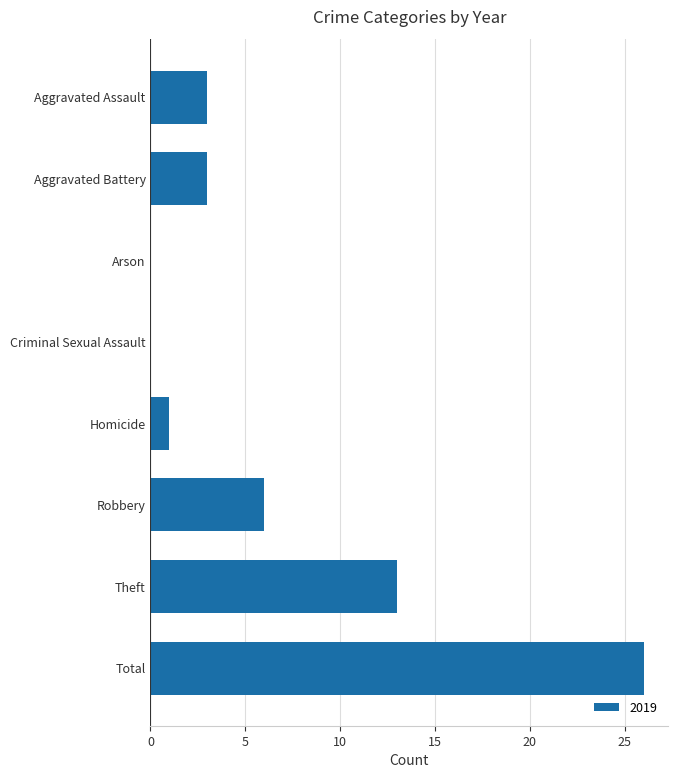

Between Aggravated Battery and Criminal Sexual Assault, which is larger?

Aggravated Battery